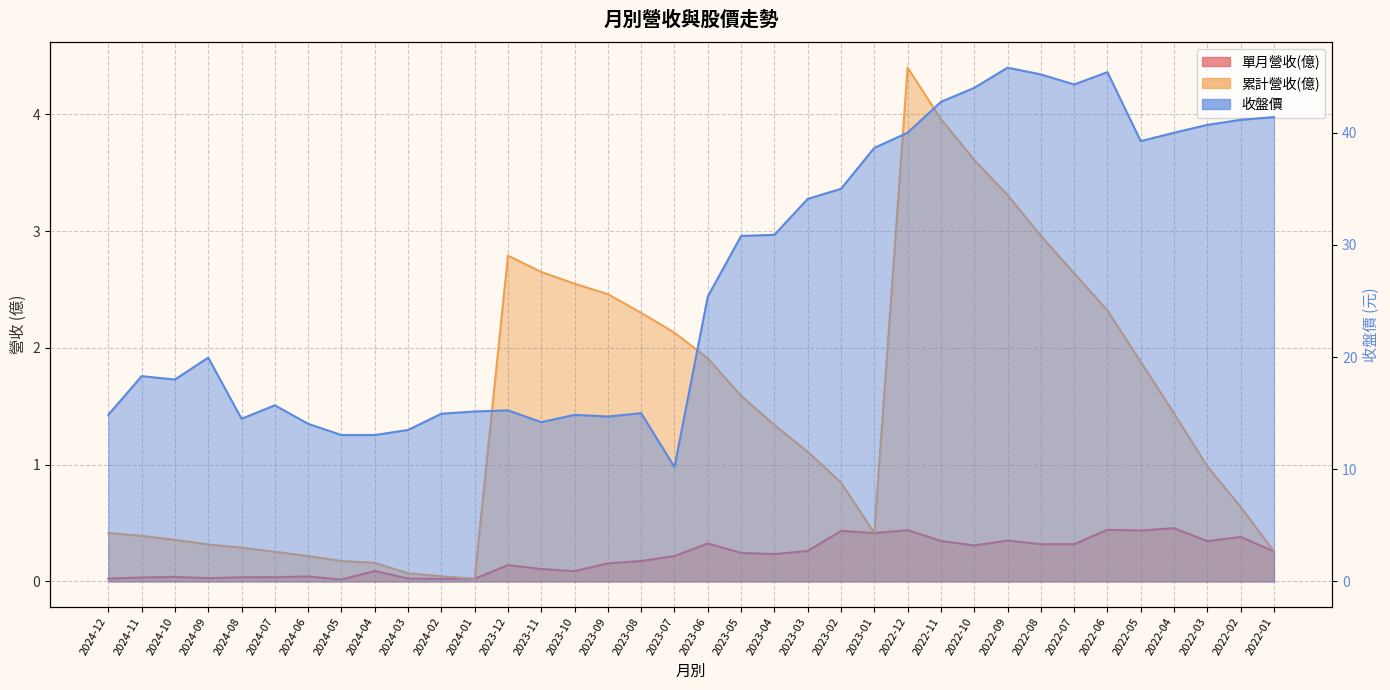

Reading left to right, transcribe all the data shown in this chart.

單月營收(億): 2024-12=0.0	2024-11=0.0	2024-10=0.0	2024-09=0.0	2024-08=0.0	2024-07=0.0	2024-06=0.0	2024-05=0.0	2024-04=0.1	2024-03=0.0	2024-02=0.0	2024-01=0.0	2023-12=0.1	2023-11=0.1	2023-10=0.1	2023-09=0.2	2023-08=0.2	2023-07=0.2	2023-06=0.3	2023-05=0.2	2023-04=0.2	2023-03=0.3	2023-02=0.4	2023-01=0.4	2022-12=0.4	2022-11=0.3	2022-10=0.3	2022-09=0.3	2022-08=0.3	2022-07=0.3	2022-06=0.4	2022-05=0.4	2022-04=0.5	2022-03=0.3	2022-02=0.4	2022-01=0.3
累計營收(億): 2024-12=0.4	2024-11=0.4	2024-10=0.4	2024-09=0.3	2024-08=0.3	2024-07=0.3	2024-06=0.2	2024-05=0.2	2024-04=0.2	2024-03=0.1	2024-02=0.0	2024-01=0.0	2023-12=2.8	2023-11=2.6	2023-10=2.5	2023-09=2.5	2023-08=2.3	2023-07=2.1	2023-06=1.9	2023-05=1.6	2023-04=1.3	2023-03=1.1	2023-02=0.8	2023-01=0.4	2022-12=4.4	2022-11=4.0	2022-10=3.6	2022-09=3.3	2022-08=3.0	2022-07=2.6	2022-06=2.3	2022-05=1.9	2022-04=1.4	2022-03=1.0	2022-02=0.6	2022-01=0.3
收盤價: 2024-12=14.8	2024-11=18.3	2024-10=18.0	2024-09=19.9	2024-08=14.5	2024-07=15.7	2024-06=14.1	2024-05=13.1	2024-04=13.1	2024-03=13.5	2024-02=14.9	2024-01=15.2	2023-12=15.2	2023-11=14.2	2023-10=14.8	2023-09=14.7	2023-08=15.0	2023-07=10.2	2023-06=25.4	2023-05=30.8	2023-04=30.9	2023-03=34.1	2023-02=35.0	2023-01=38.6	2022-12=40.0	2022-11=42.8	2022-10=44.0	2022-09=45.8	2022-08=45.2	2022-07=44.3	2022-06=45.4	2022-05=39.2	2022-04=40.0	2022-03=40.7	2022-02=41.1	2022-01=41.4